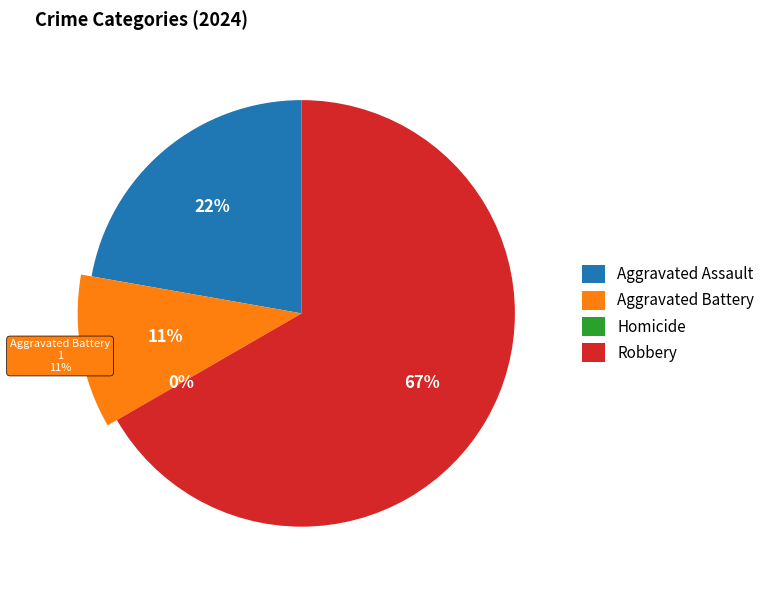

How much of the chart is everything except Aggravated Assault?

77.8%